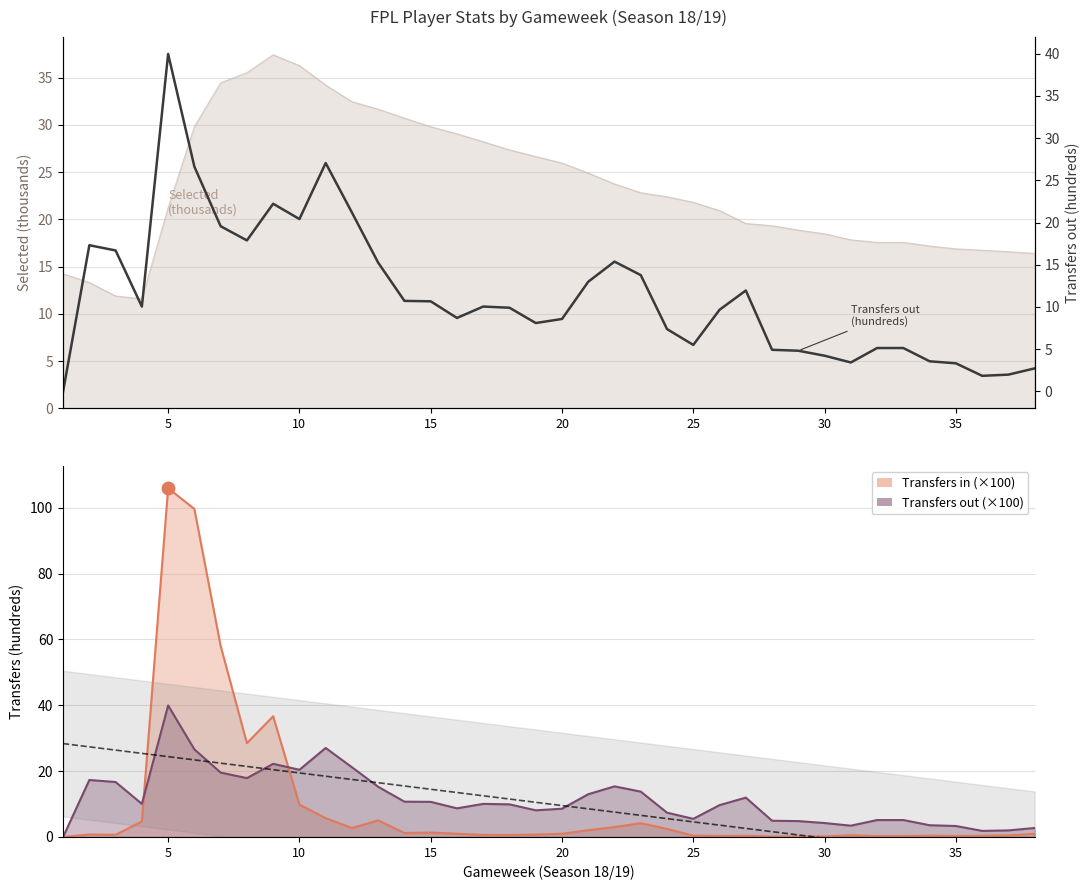

How many lines are shown in the chart?

2